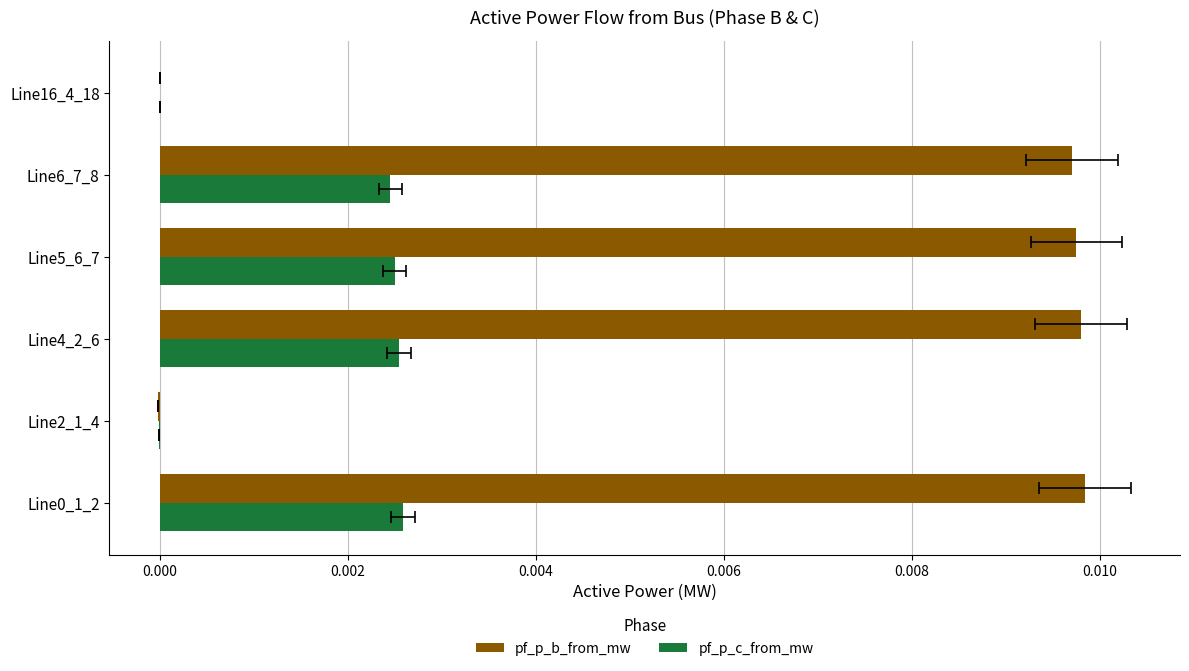

At Line6_7_8, list the series in order from largest to smallest.

pf_p_b_from_mw, pf_p_c_from_mw